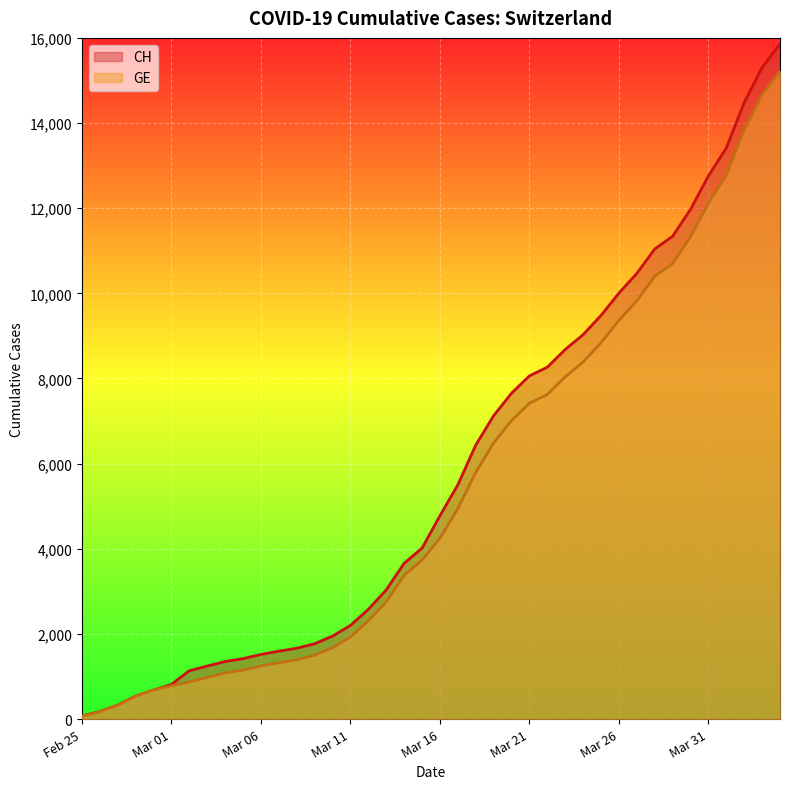

How many distinct data groups are displayed?

2